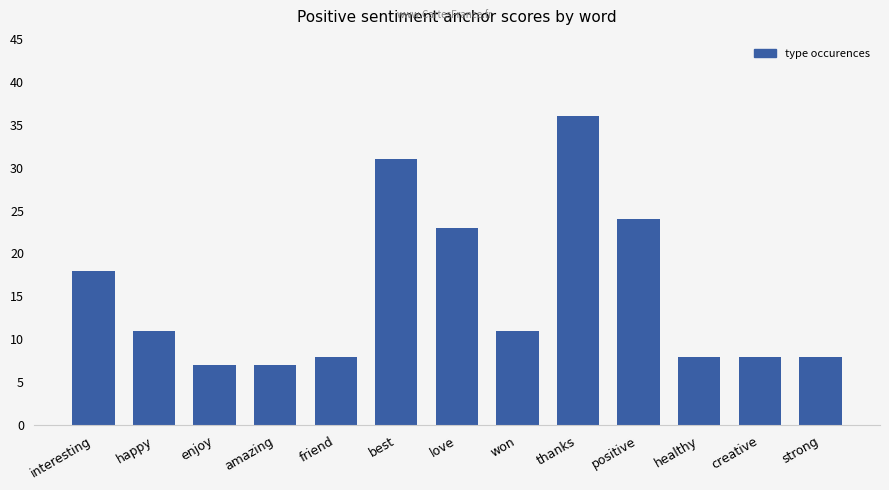

Reading left to right, list all the values displayed in this chart.

18	11	7	7	8	31	23	11	36	24	8	8	8